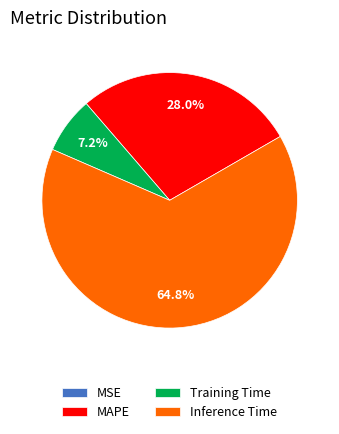

Between MAPE and Inference Time, which is larger?

Inference Time